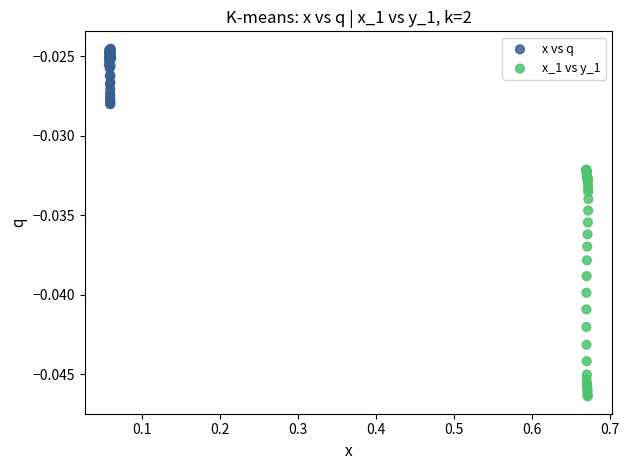

What are all the series names shown in the legend?

x vs q, x_1 vs y_1